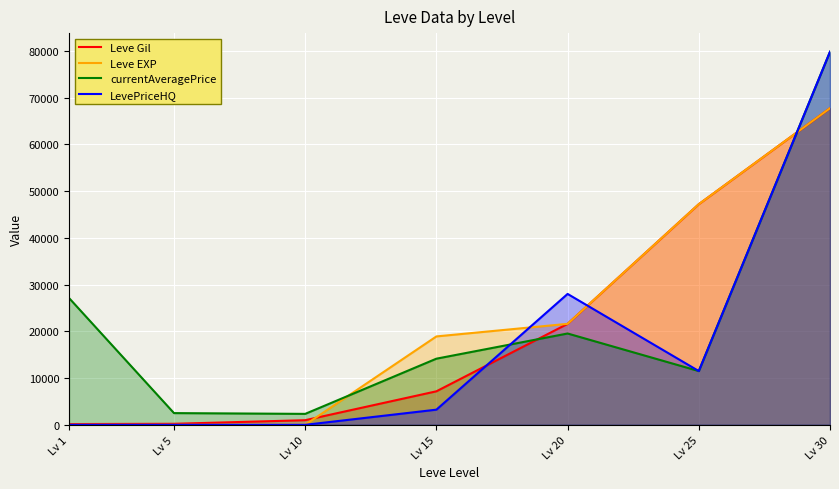

Does the chart display data point markers on the line(s)?

No